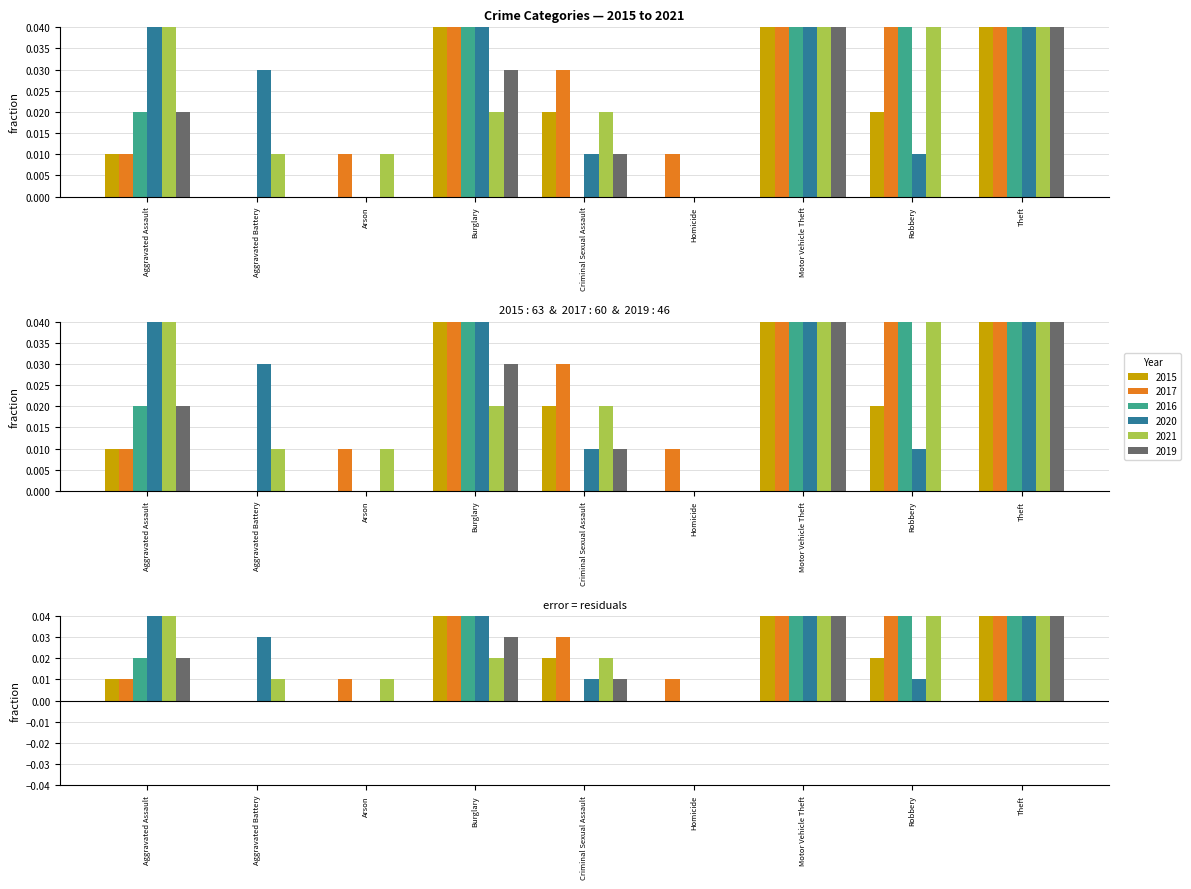

What are all the series names shown in the legend?

2015, 2017, 2016, 2020, 2021, 2019